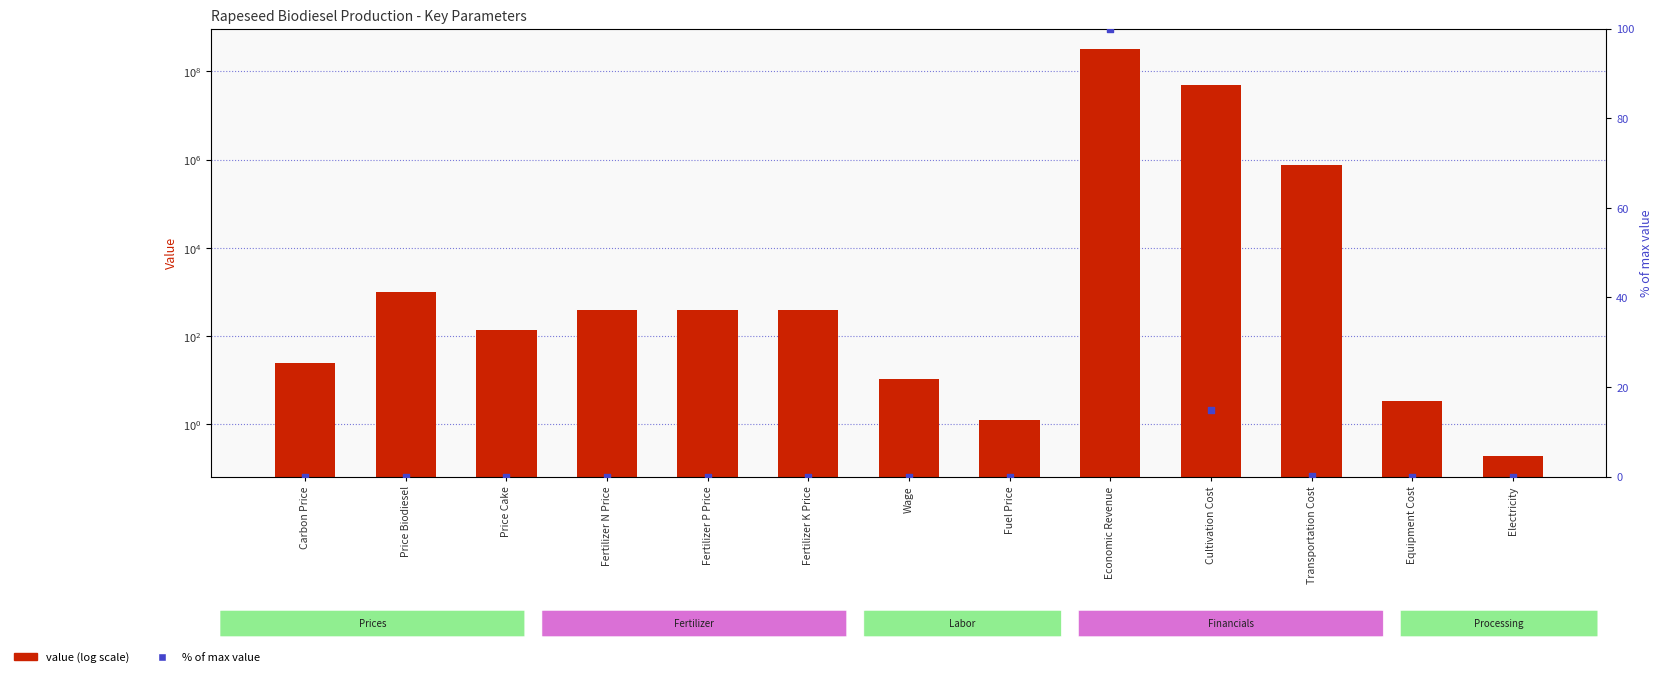

Which series reaches the maximum Y coordinate?

Value